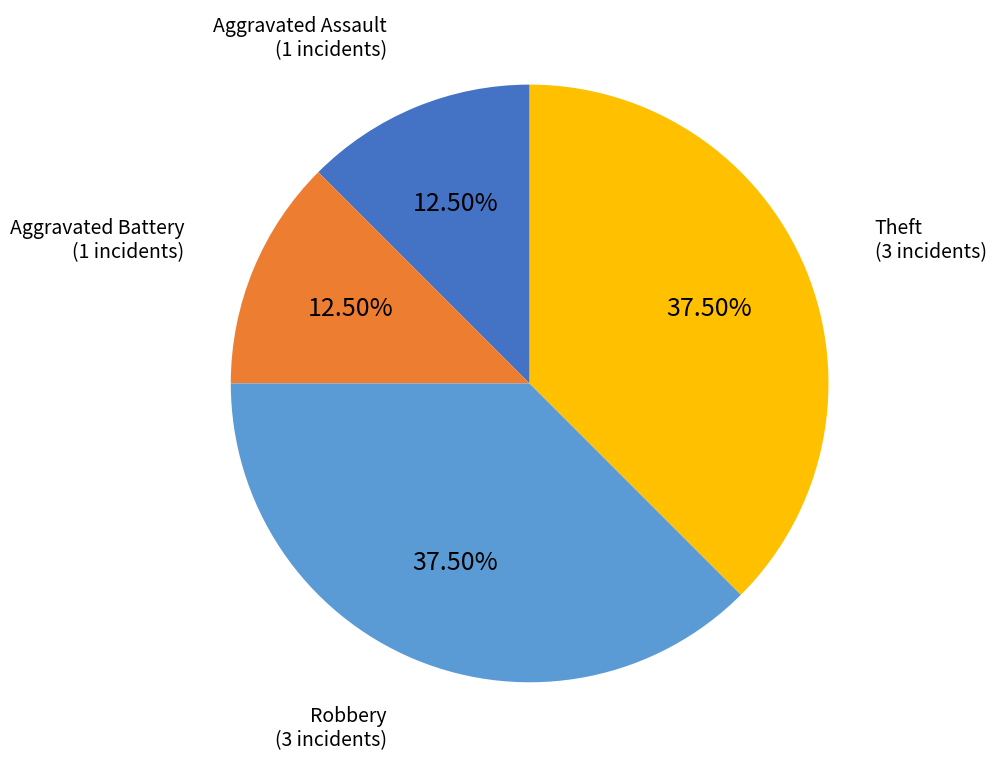

Is there any slice that represents more than half of the pie?

No